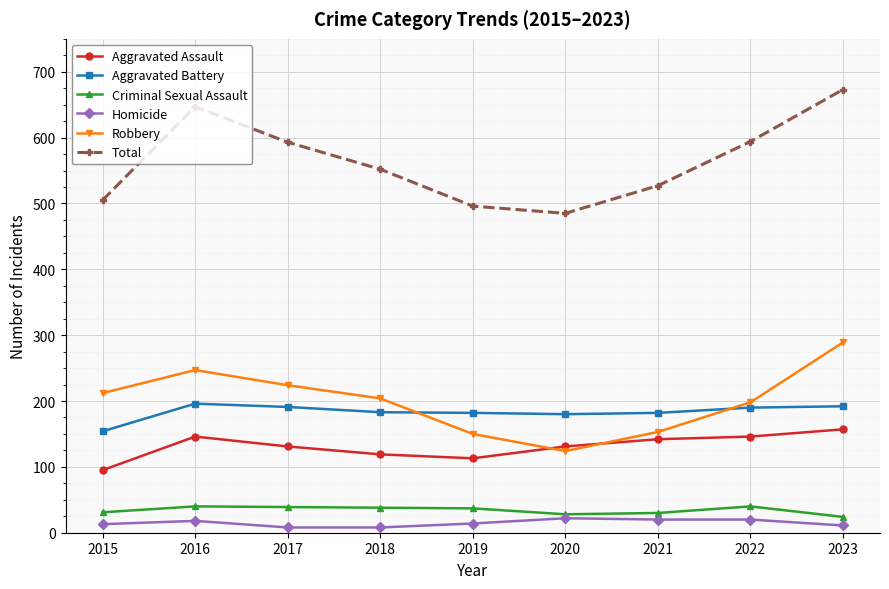

At which category is the sum across all series the highest?

2023